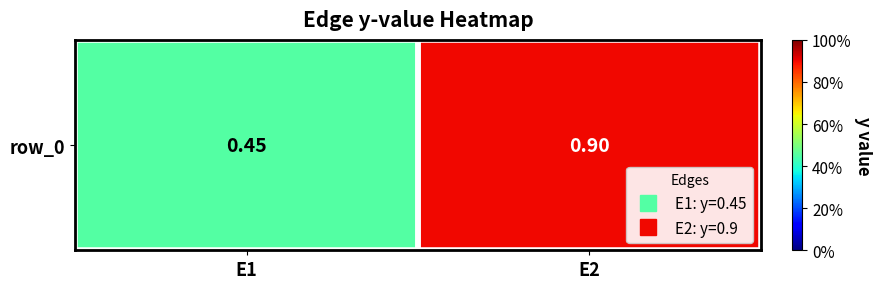

List the labels in order of value, smallest first.

E1, E2